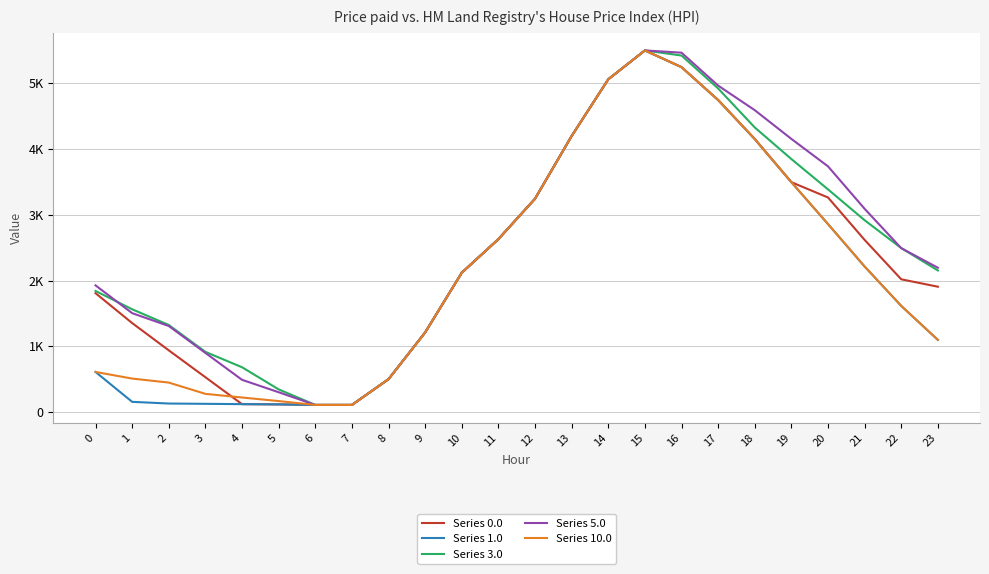

Reading left to right, extract all data points from this chart.

Series 0.0: 1807.7	1353.7	939.2	530.8	121.8	118.0	109.9	109.9	501.2	1210.9	2118.0	2628.8	3242.0	4195.1	5056.7	5495.3	5241.9	4742.0	4149.4	3493.6	3261.5	2616.6	2018.4	1905.9
Series 1.0: 611.0	157.0	131.2	126.7	121.8	118.0	109.9	109.9	501.2	1210.9	2118.0	2628.8	3242.0	4195.1	5056.7	5495.3	5241.9	4742.0	4149.4	3493.6	2857.4	2212.6	1614.3	1097.8
Series 3.0: 1841.3	1563.0	1324.3	915.8	682.6	346.3	109.9	109.9	501.2	1210.9	2118.0	2628.8	3242.0	4195.1	5056.7	5495.3	5417.6	4917.8	4325.2	3845.1	3384.7	2915.6	2493.1	2152.4
Series 5.0: 1926.1	1504.2	1308.9	900.5	491.5	302.9	109.9	109.9	501.2	1210.9	2118.0	2628.8	3242.0	4195.1	5056.7	5495.3	5461.0	4961.2	4587.8	4151.2	3734.2	3089.4	2491.1	2193.8
Series 10.0: 611.0	510.5	449.5	278.3	222.8	168.5	109.9	109.9	501.2	1210.9	2118.0	2628.8	3242.0	4195.1	5056.7	5495.3	5241.9	4742.0	4149.4	3493.6	2857.4	2212.6	1614.3	1097.8